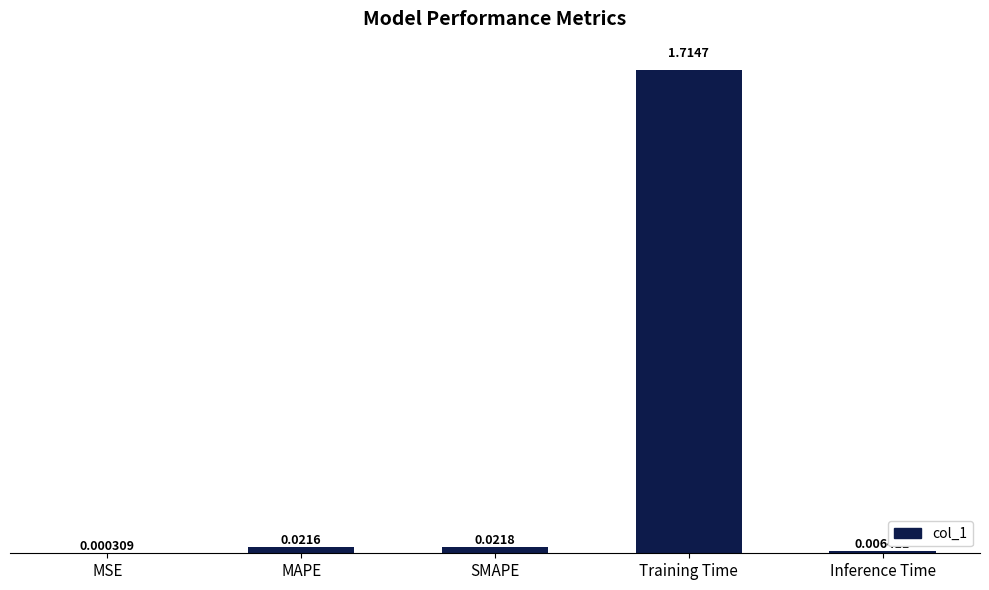

How many series are shown in this chart?

1